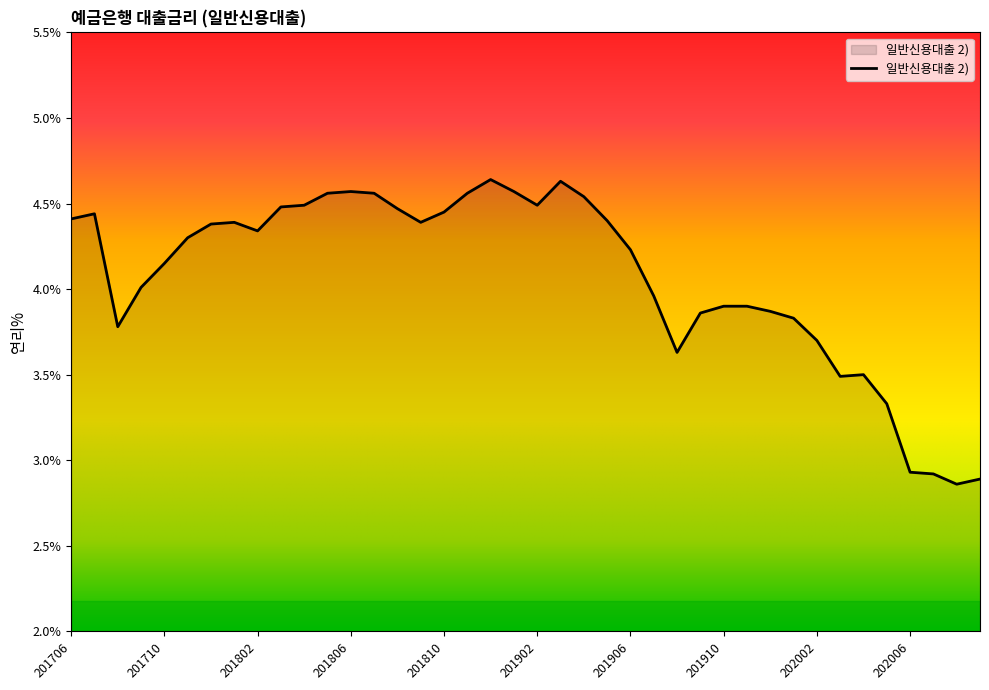

Does the chart display data point markers on the line(s)?

No